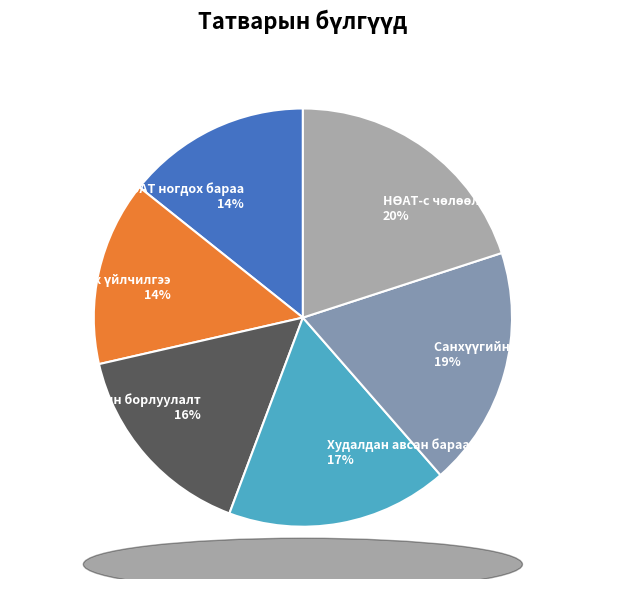

Does Экспортын борлуулалт represent more than half of the total?

No